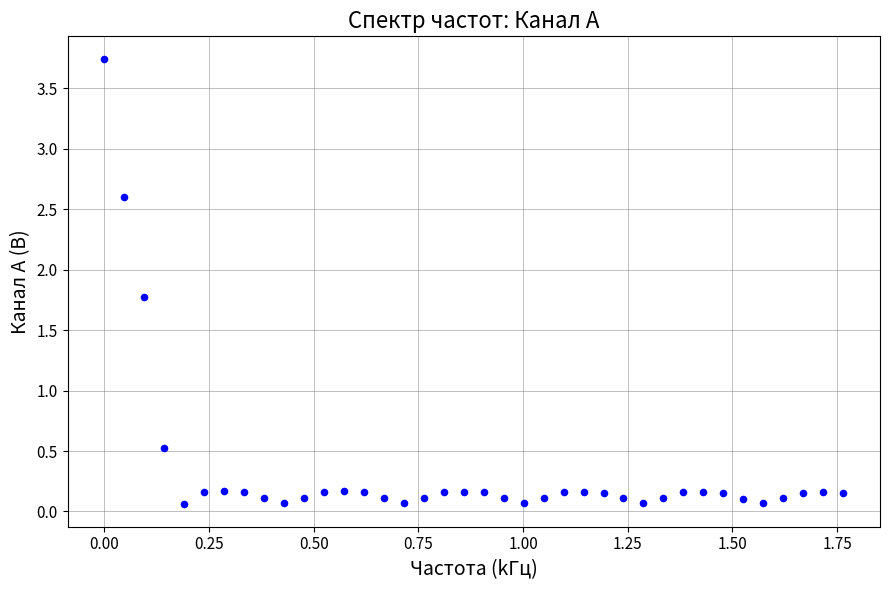

What Y value in the scatter plot is closest to 1?

0.5